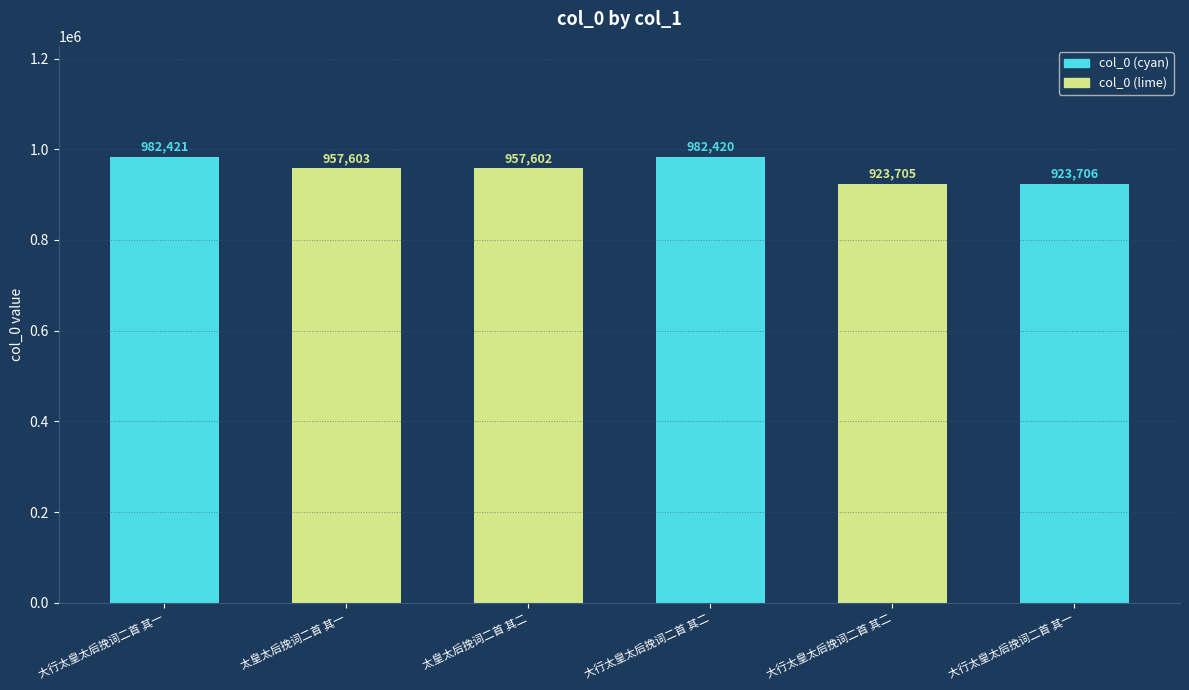

Approximately how many times larger is the value at 大行太皇太后挽词二首 其一 compared to 大行太皇太后挽词二首 其二?

1.1